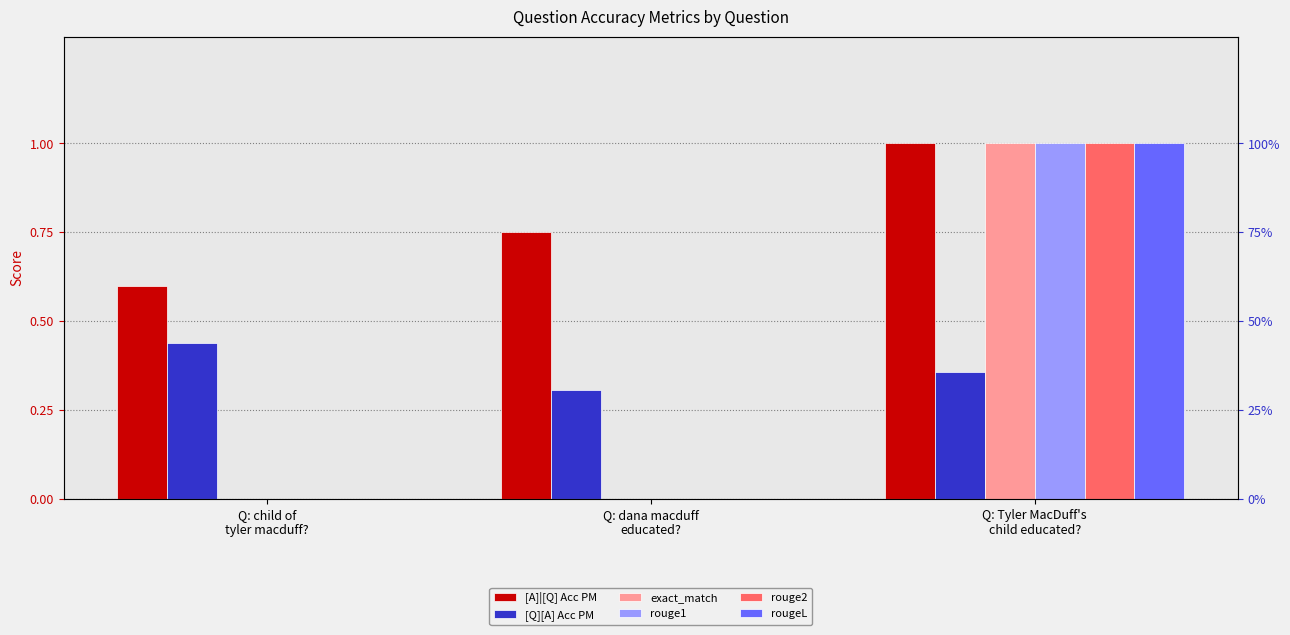

List the labels in order of rougeL value, smallest first.

Q: child of
tyler macduff?, Q: dana macduff
educated?, Q: Tyler MacDuff's
child educated?